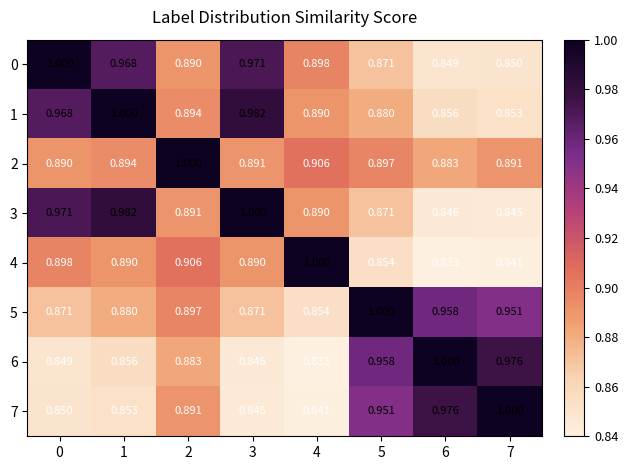

Is the value of 7 at 7 greater than the value of 6 at 3?

Yes